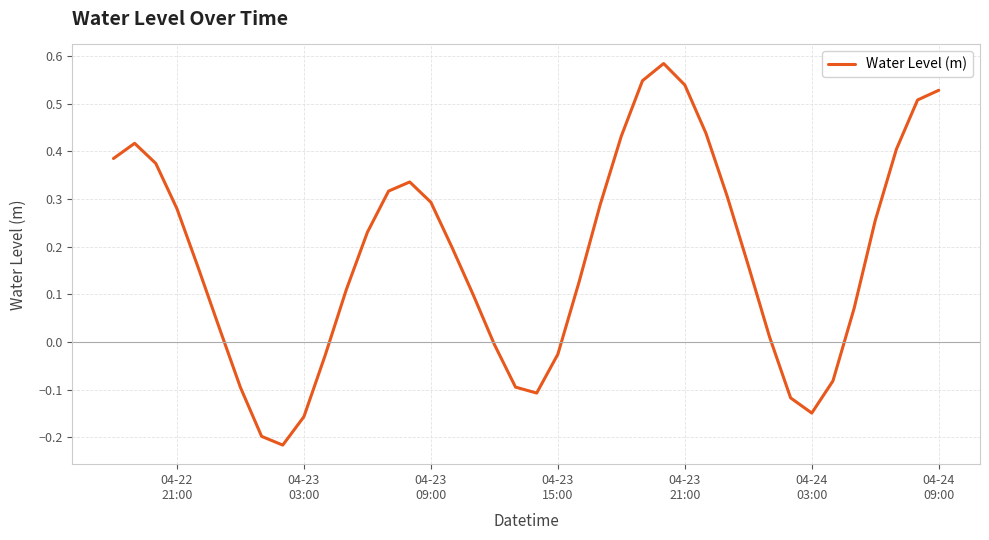

What is the difference between the maximum and minimum values?

0.8